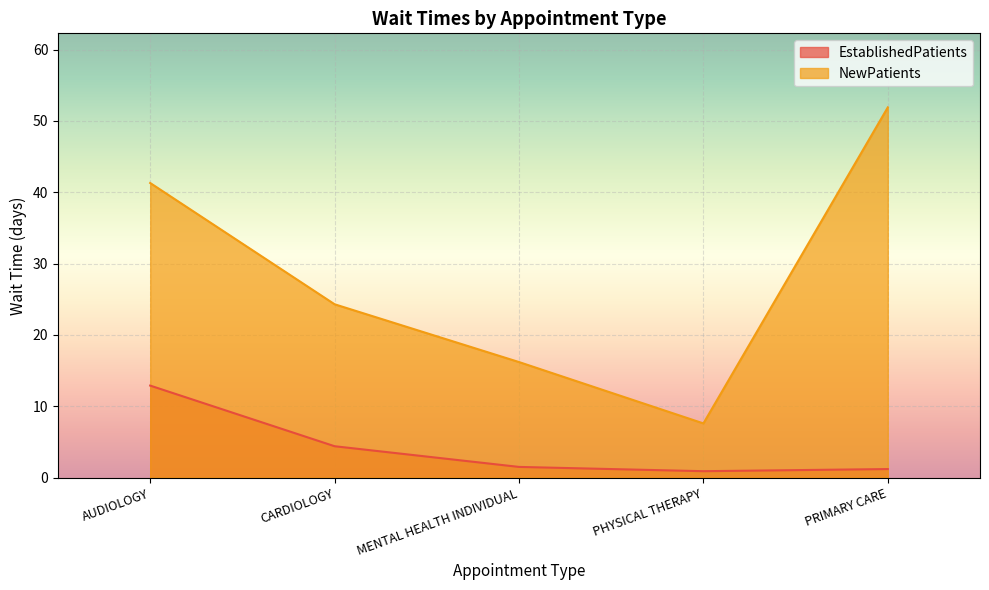

How many lines are shown in the chart?

2